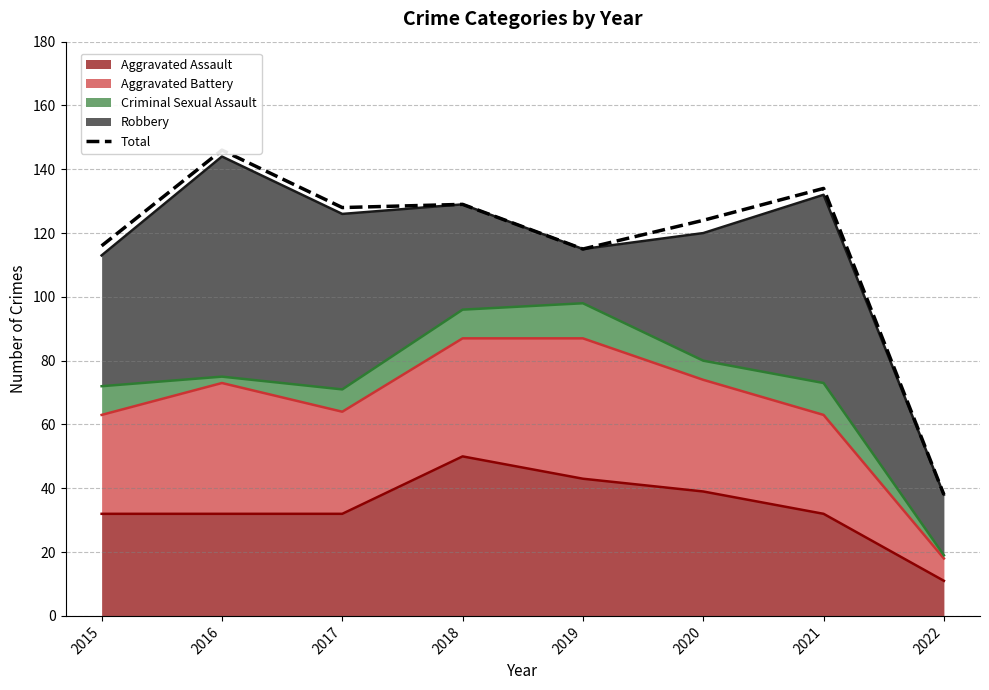

What is the average value?

116